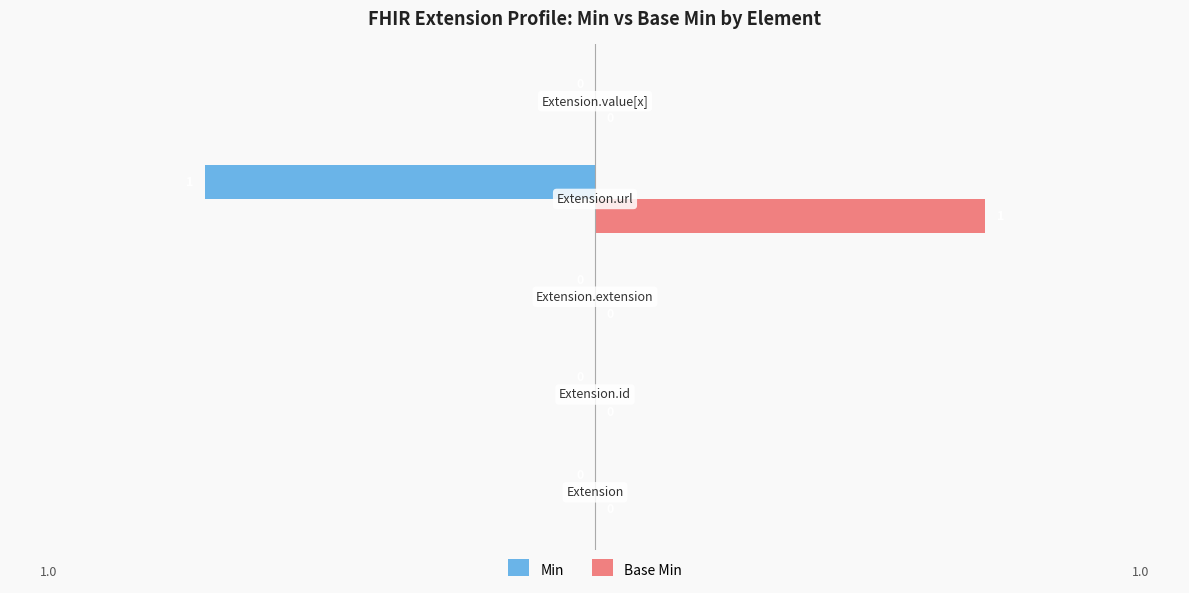

How many Base Min values are between 0 and 1?

5